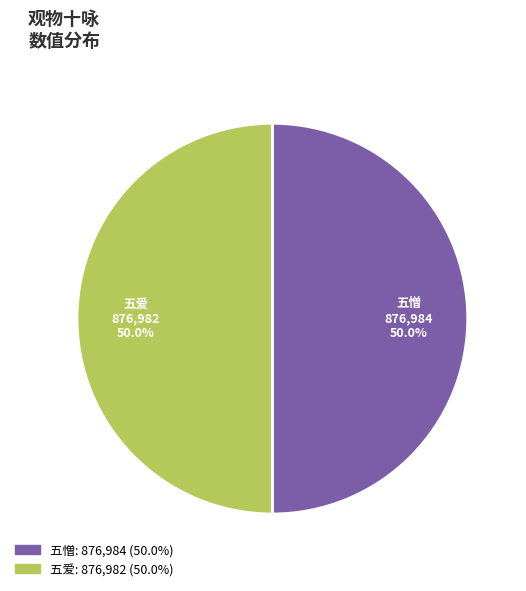

How many segments does this pie chart have?

2